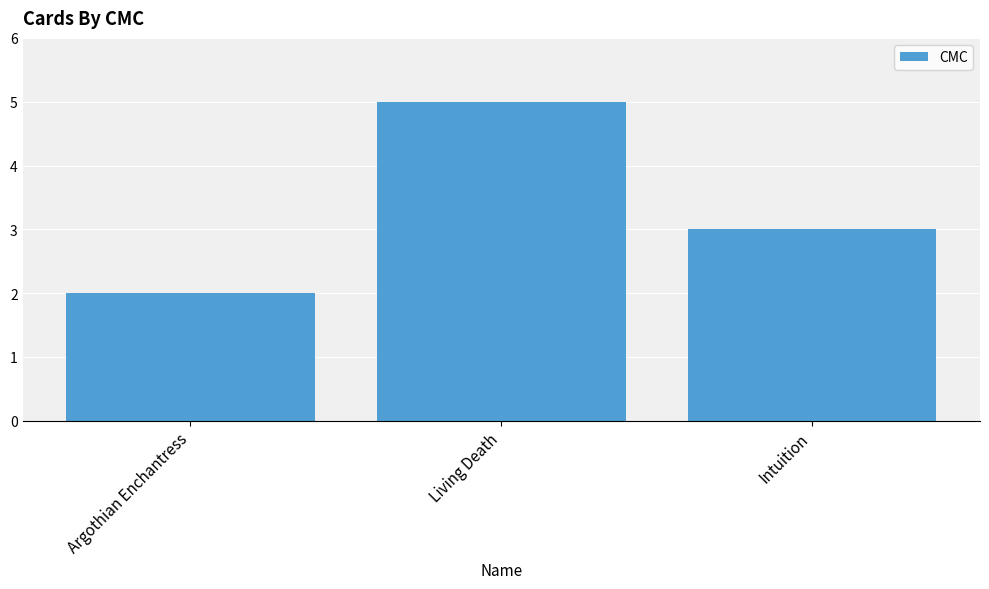

Approximately how many times larger is the value at Intuition compared to Living Death?

0.6